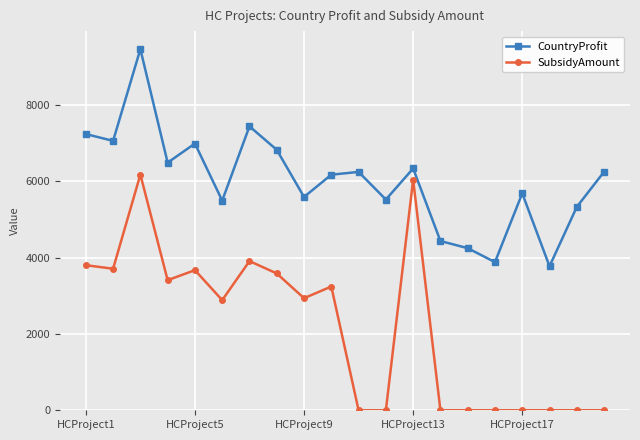

At how many categories does at least one series exceed 578?

20